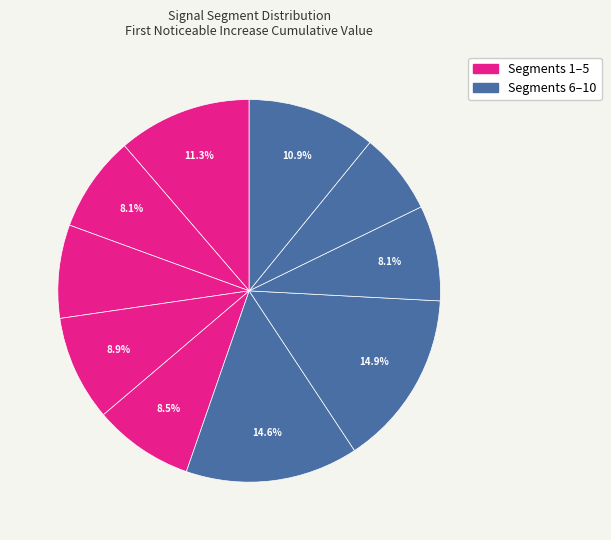

Is there any slice that represents more than half of the pie?

No